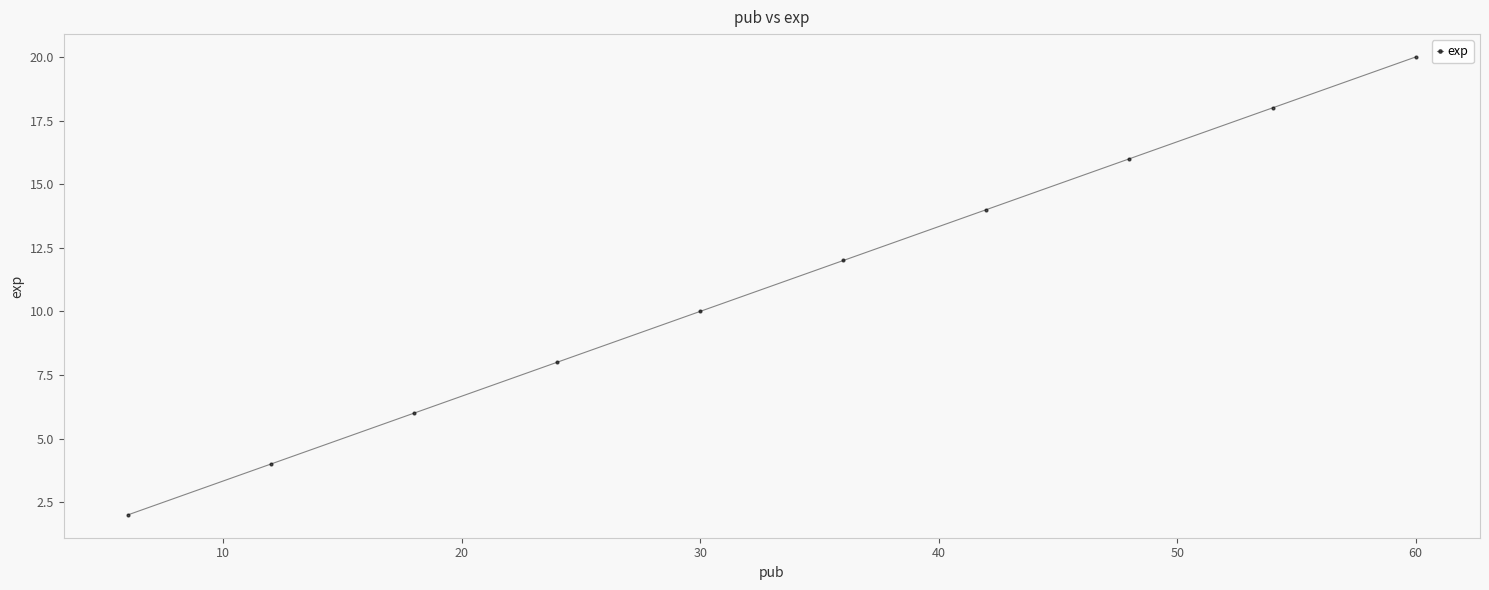

What is the sum of all values?

110